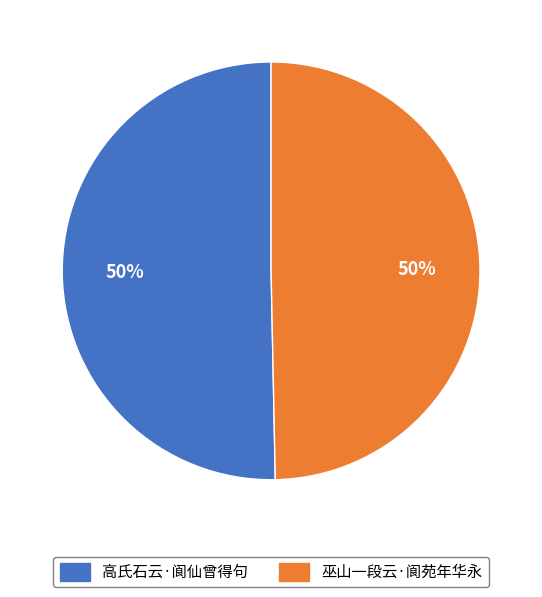

What percentage is the 高氏石云·阆仙曾得句 slice, to the nearest percent?

50%